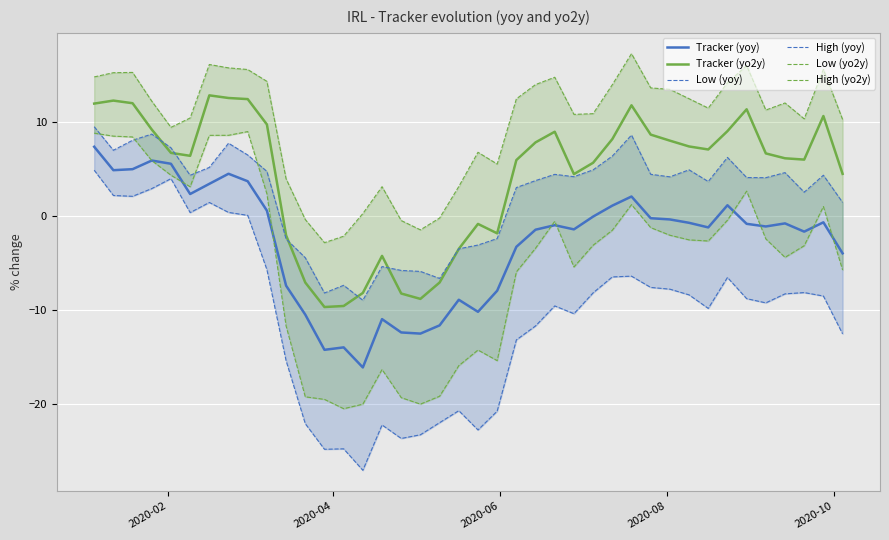

What is the lowest value of the Tracker (yo2y) series?

-9.7